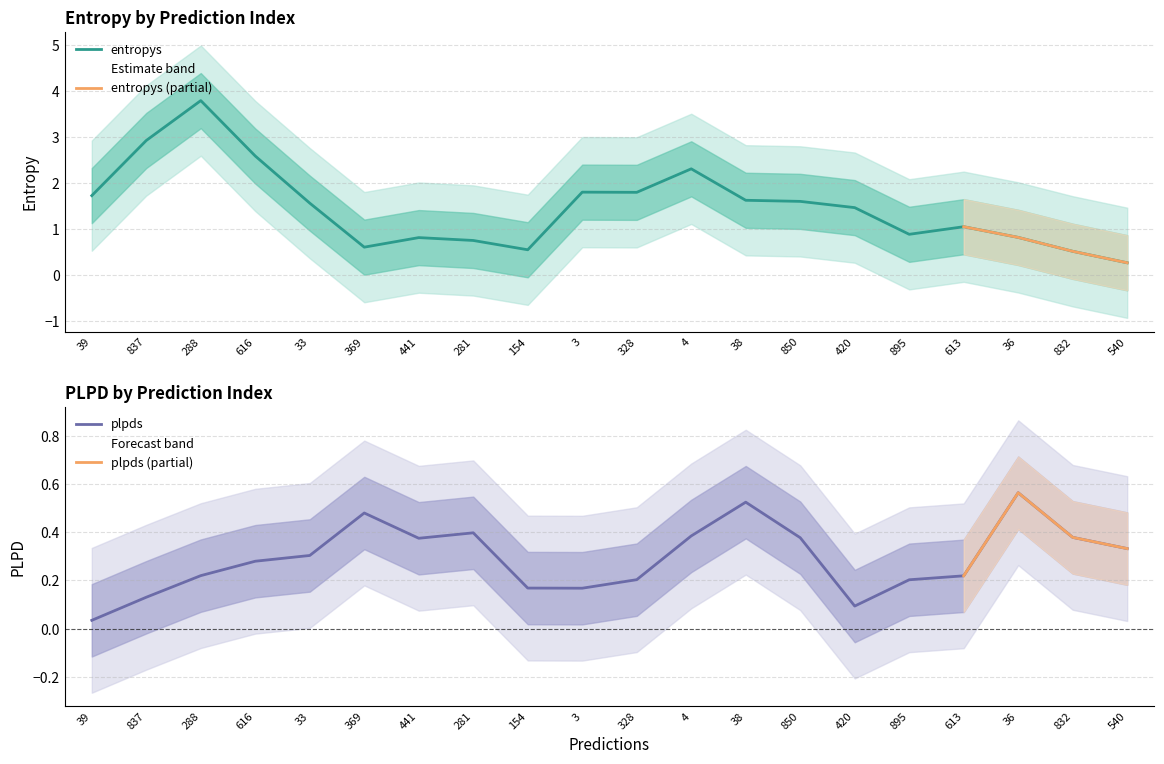

Which category has the lowest value in the entropys series?

540